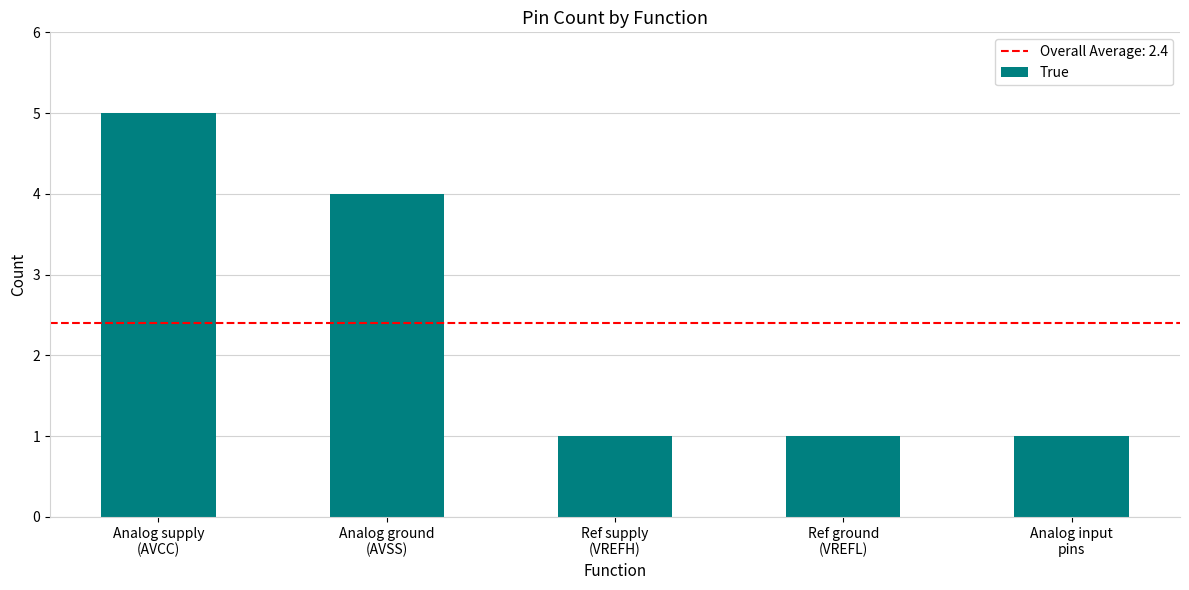

Which label corresponds to the largest value in the chart?

Analog supply
(AVCC)